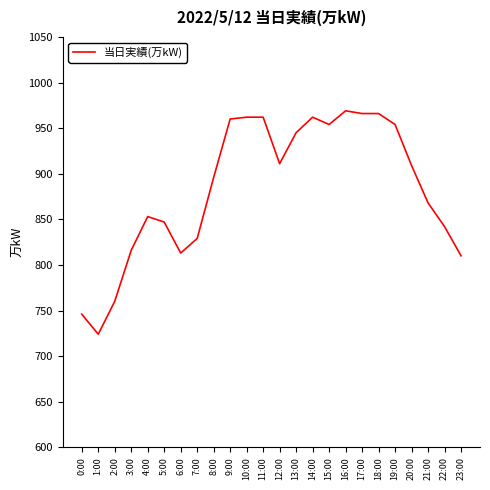

The chart shows a value of 1283 at 15:00. True or false?

False